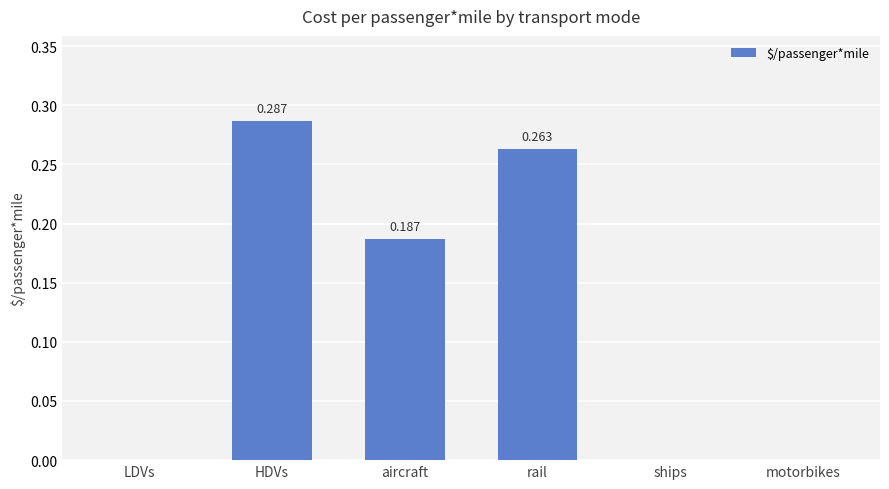

Which label corresponds to the largest value in the chart?

HDVs